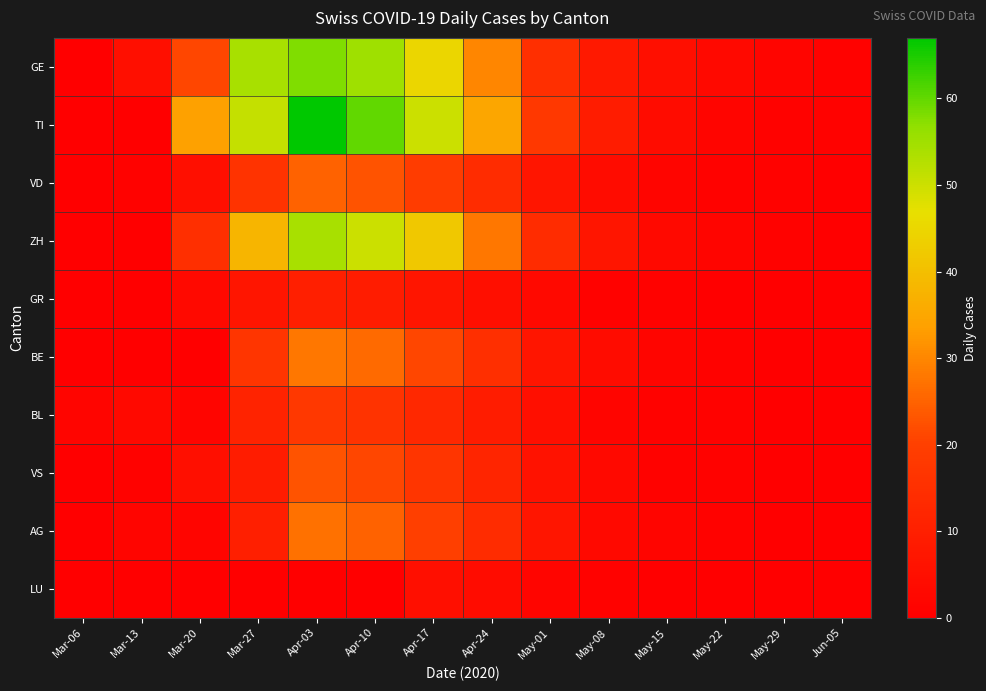

Count the number of data series in this chart.

10